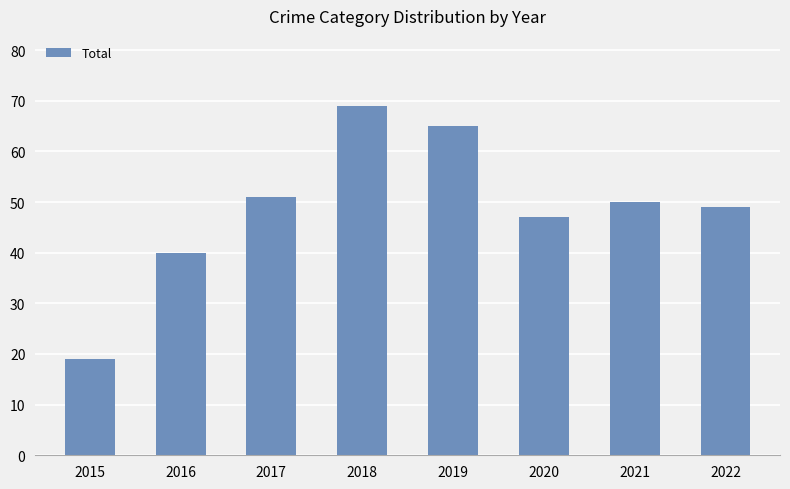

Which category has the lowest value across all series?

2015